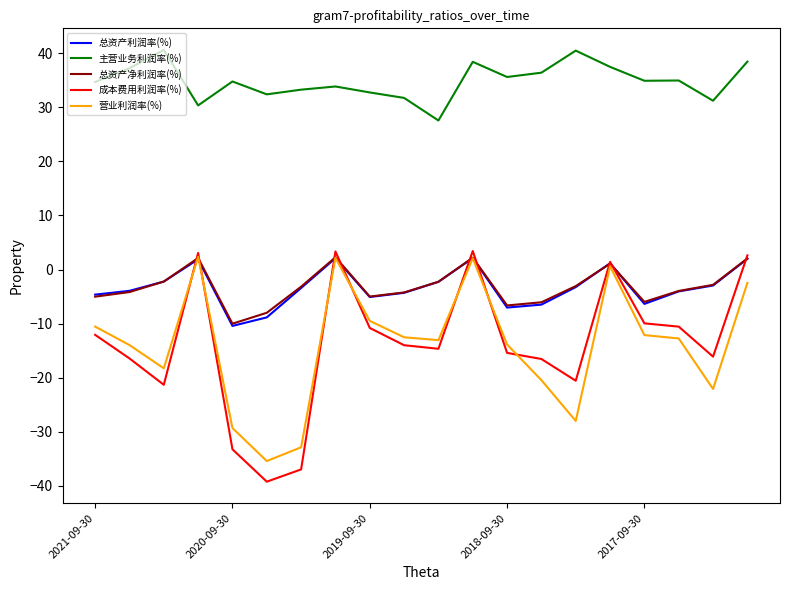

What is the smallest value displayed?

-39.2